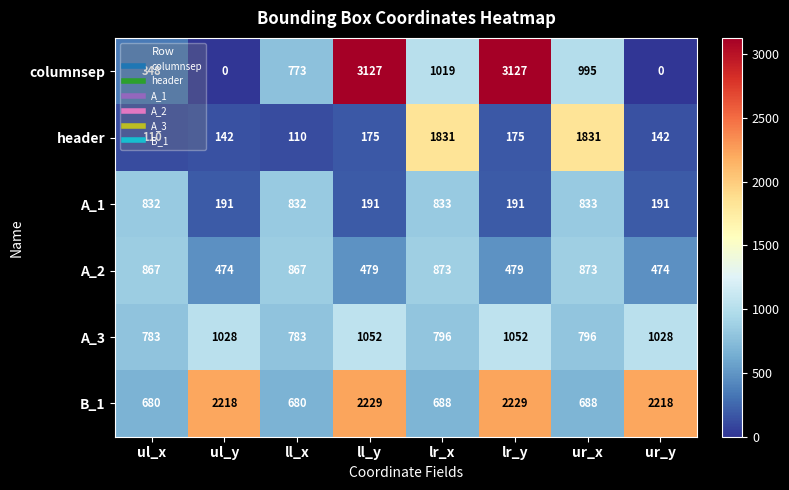

What is the total value across all series at lr_x?

6040